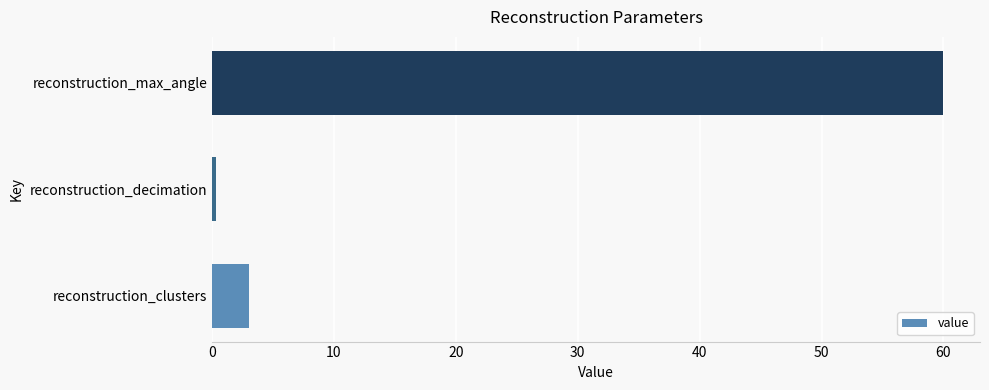

How many data points are less than 3?

1